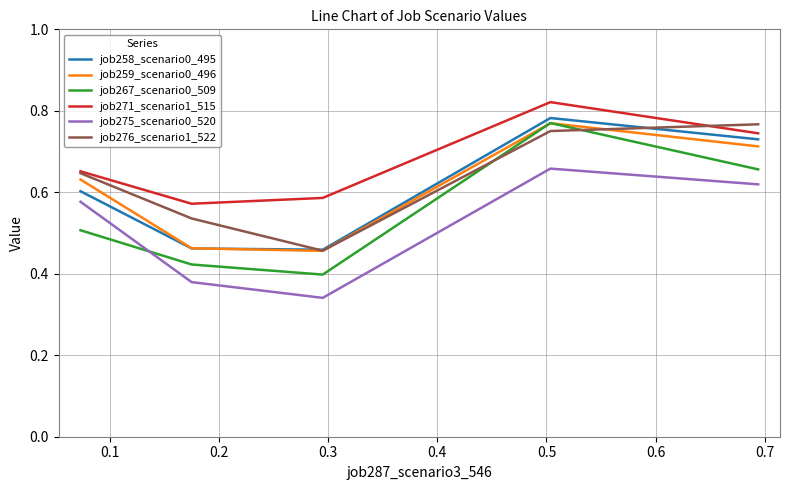

Is this an area chart (filled region under the line)?

No